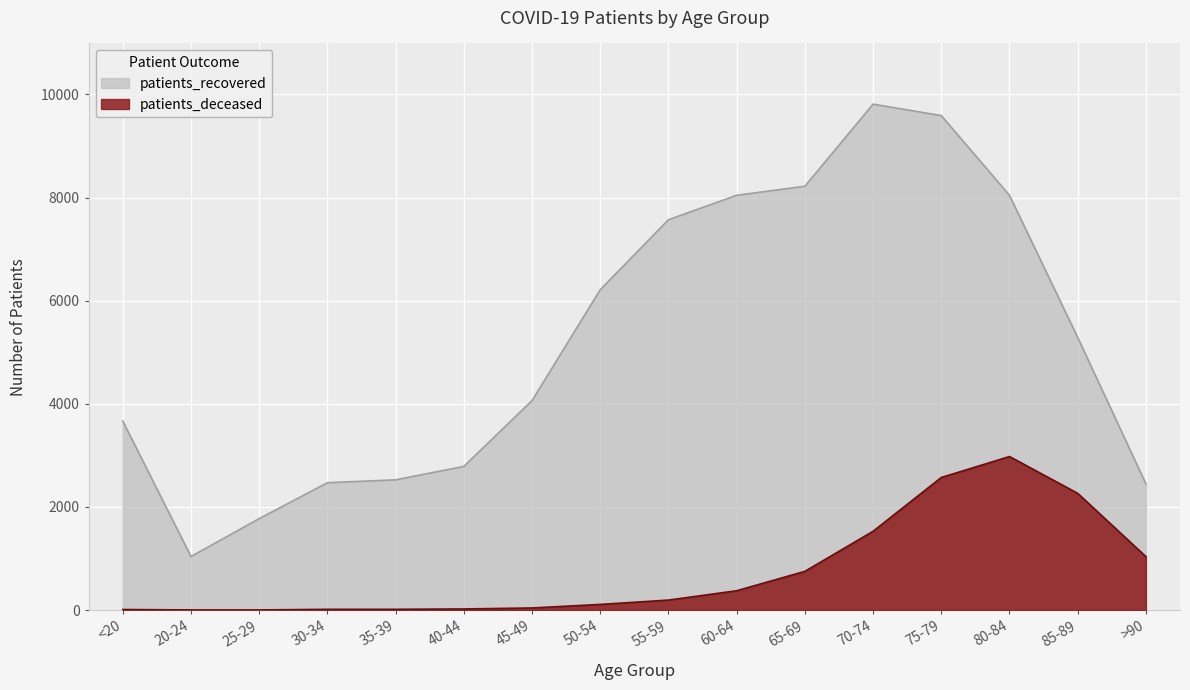

Is it true that patients_recovered equals 3869 at 40-44?

False